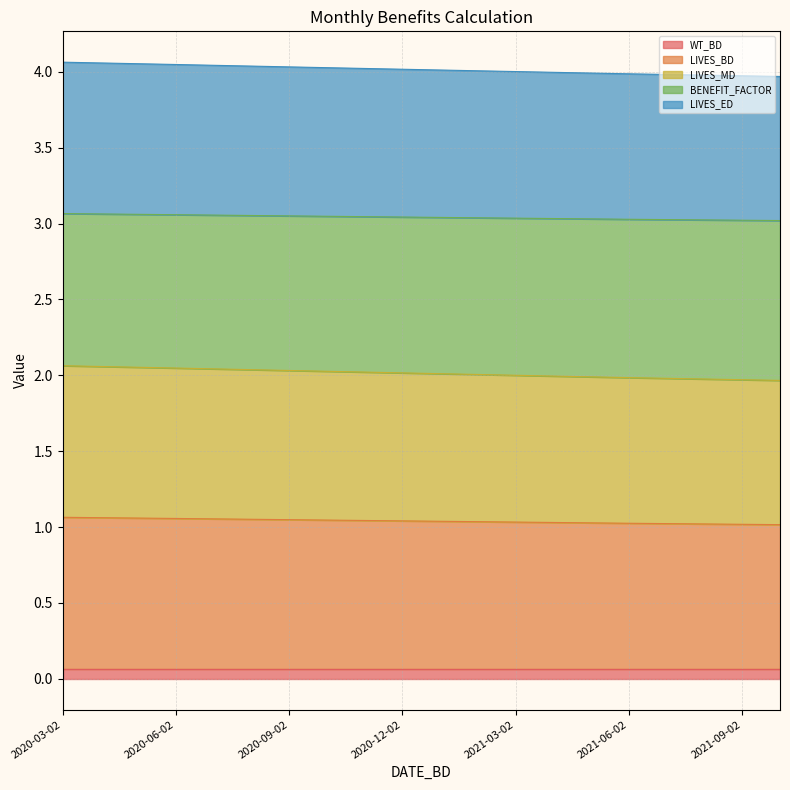

At which category is the sum across all series the highest?

2020-03-02